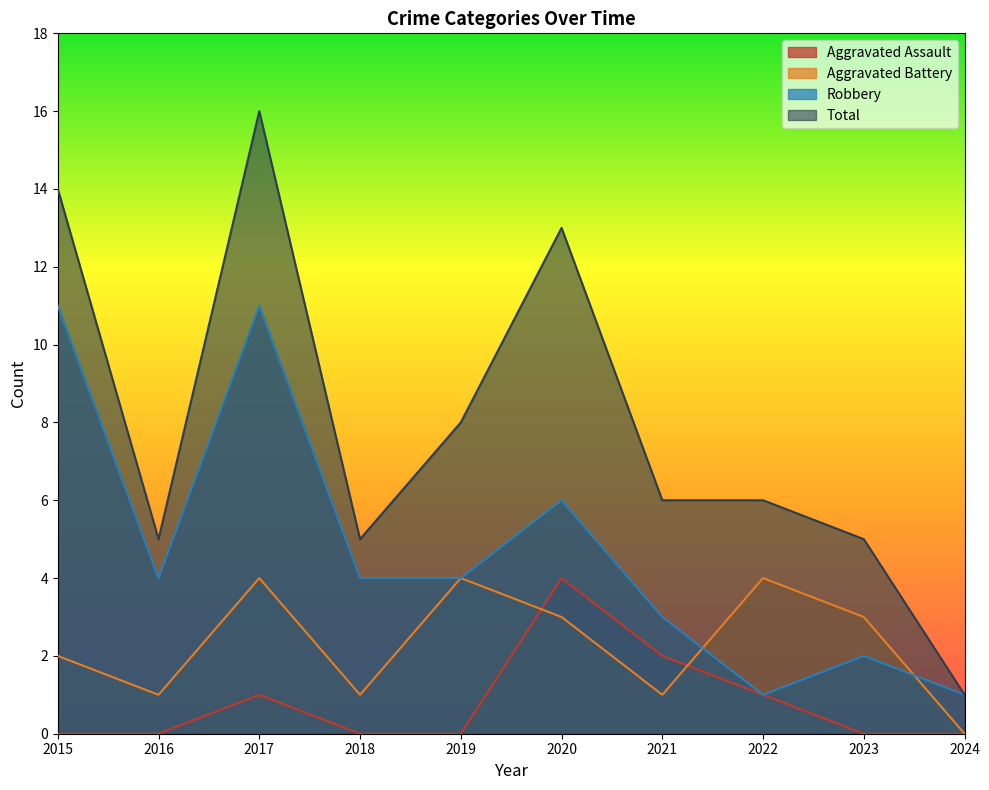

What is the difference between the maximum and minimum values in the Aggravated Battery series?

4